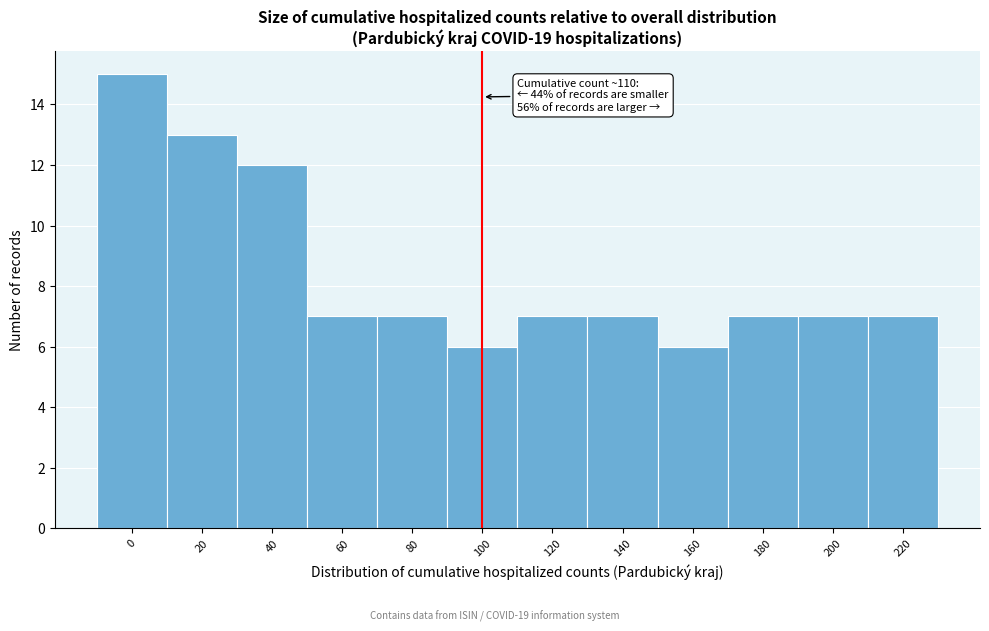

Reading left to right, transcribe all the data shown in this chart.

15	13	12	7	7	6	7	7	6	7	7	7